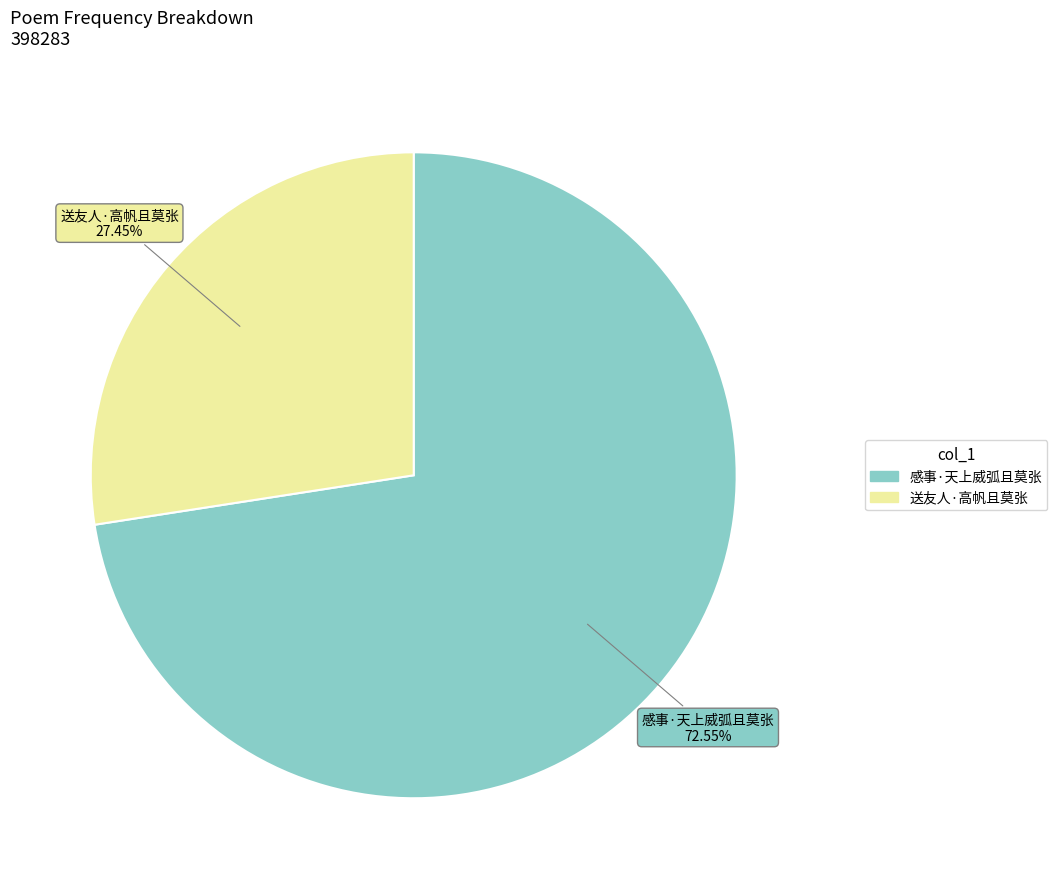

To the nearest percent, what is the average slice percentage?

50%